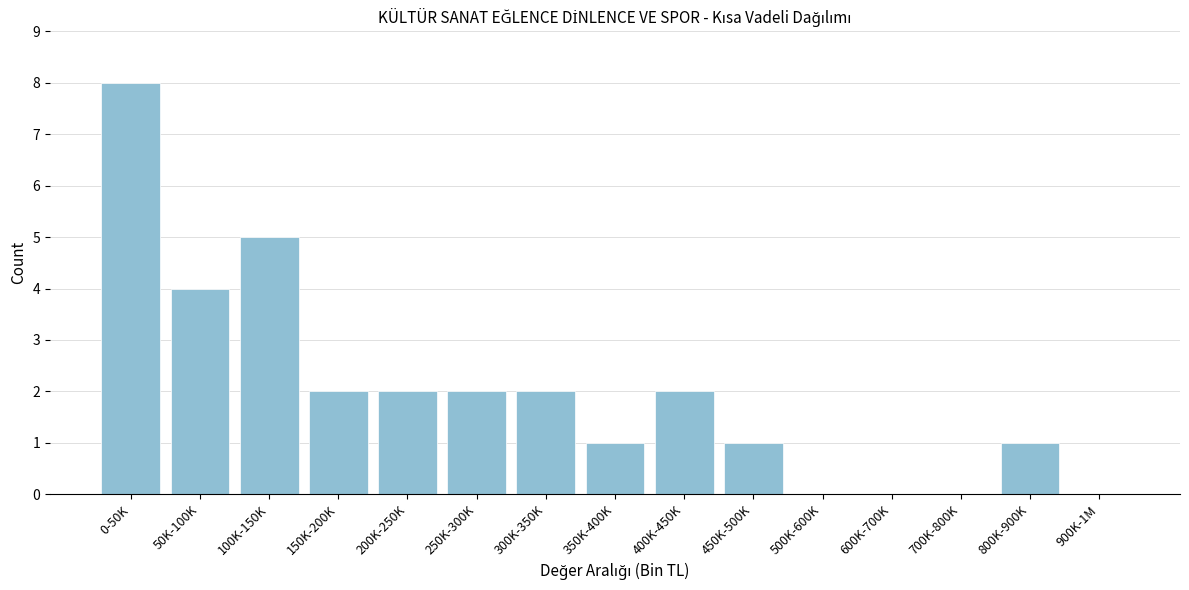

Reading left to right, extract all data points from this chart.

0-50K=8	50K-100K=4	100K-150K=5	150K-200K=2	200K-250K=2	250K-300K=2	300K-350K=2	350K-400K=1	400K-450K=2	450K-500K=1	500K-600K=0	600K-700K=0	700K-800K=0	800K-900K=1	900K-1M=0